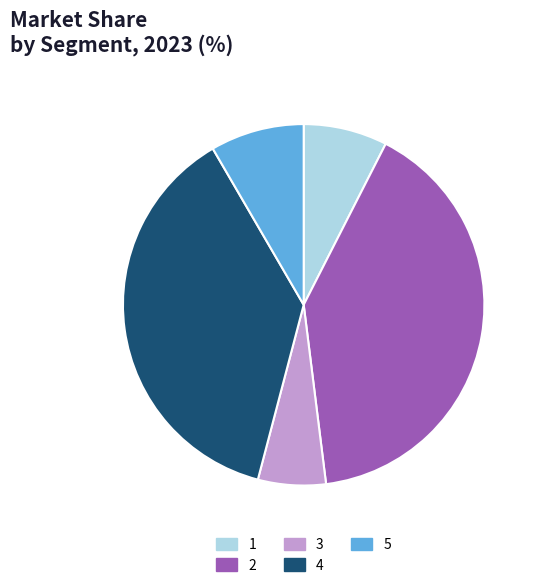

Which slice is the smallest?

3